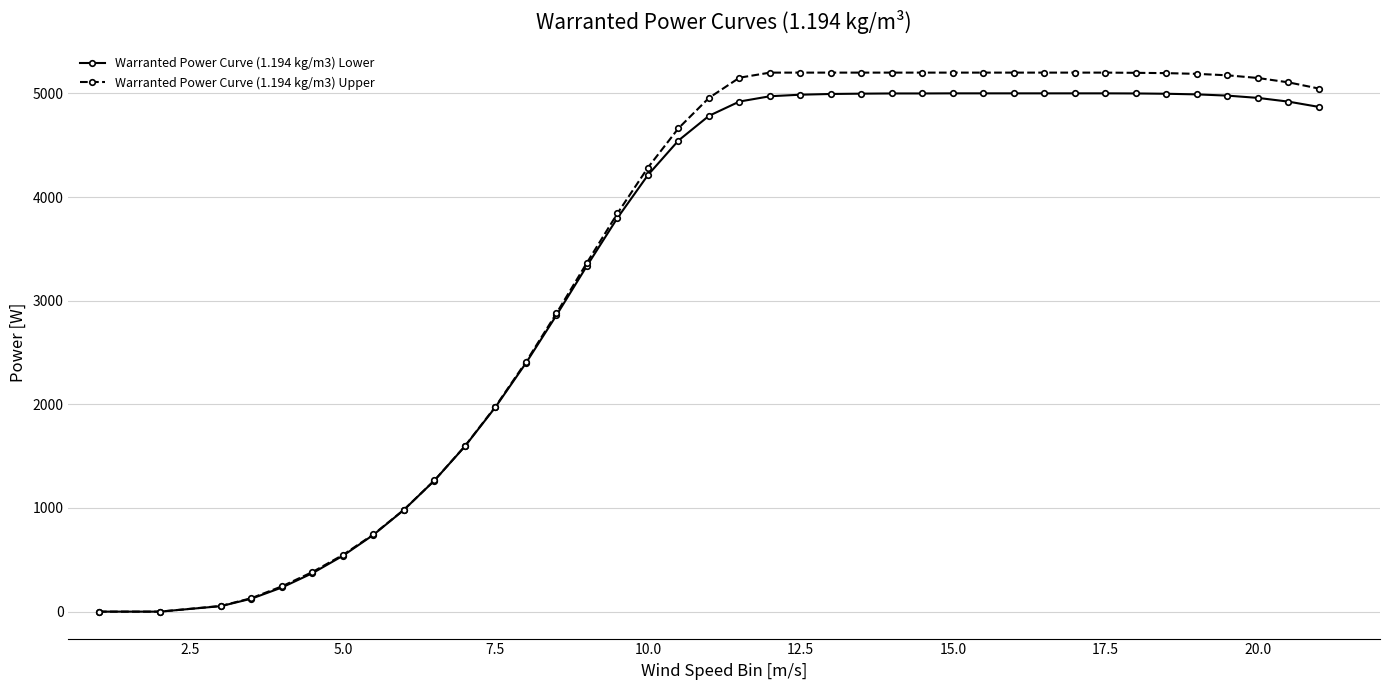

What is the value of the Warranted Power Curve (1.194 kg/m3) Upper point at the 38th from the left?

5106